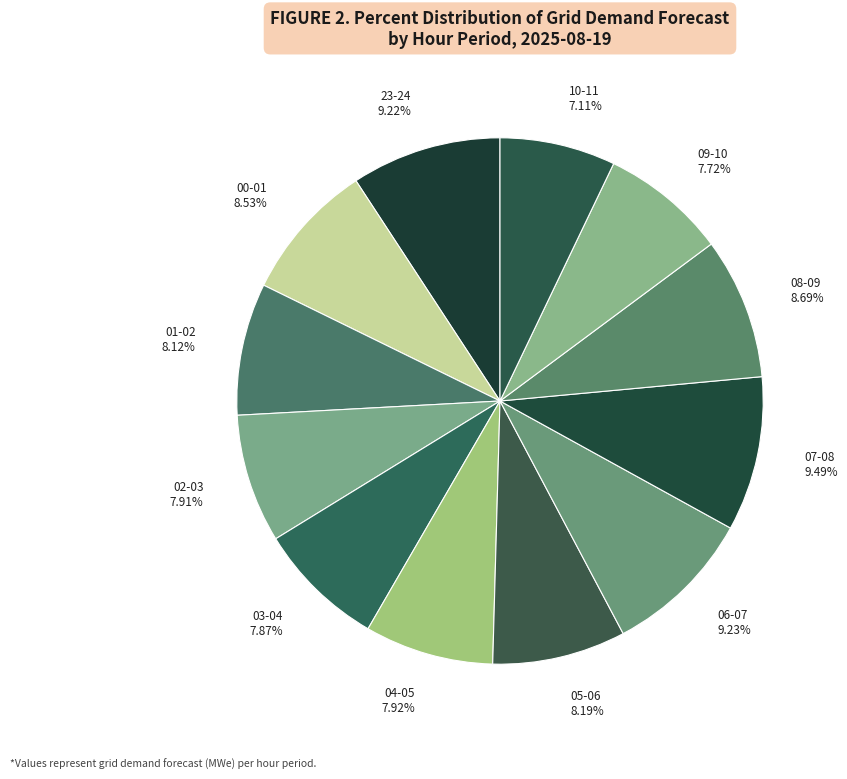

How many segments does this pie chart have?

12